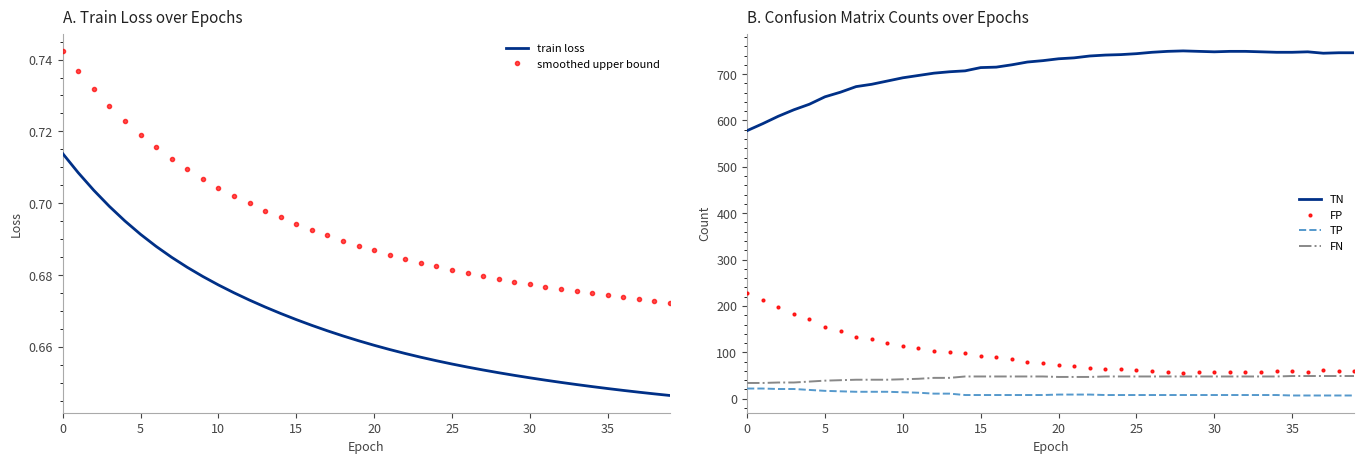

What is the average value of the FN series?

45